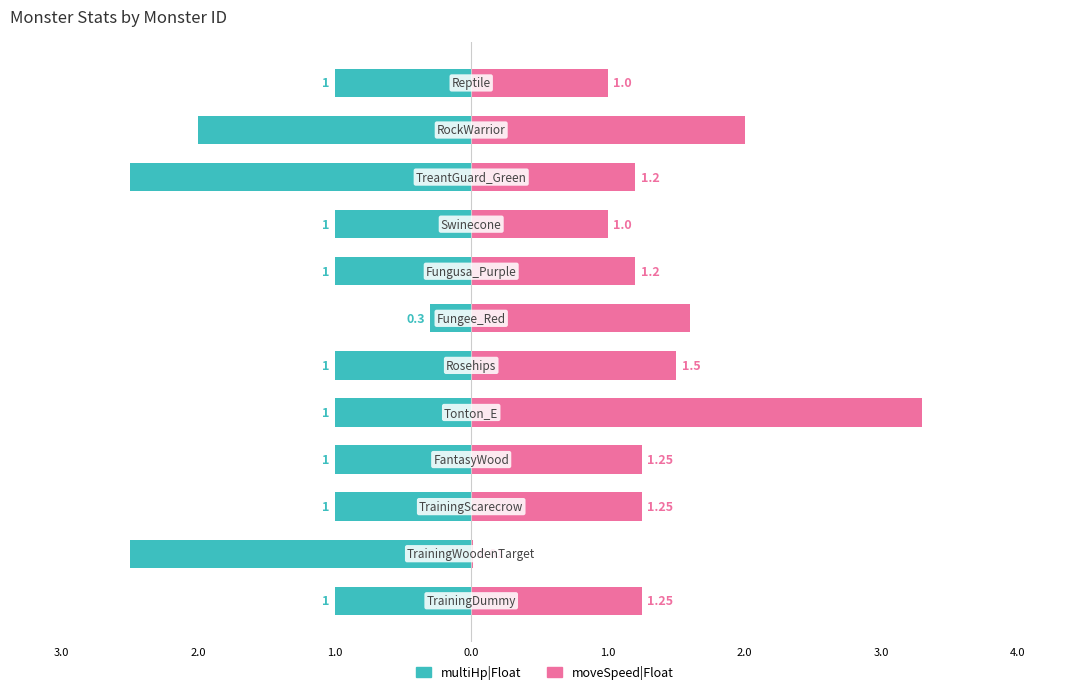

At 3.0, list the series in order from largest to smallest.

moveSpeed|Float, multiHp|Float